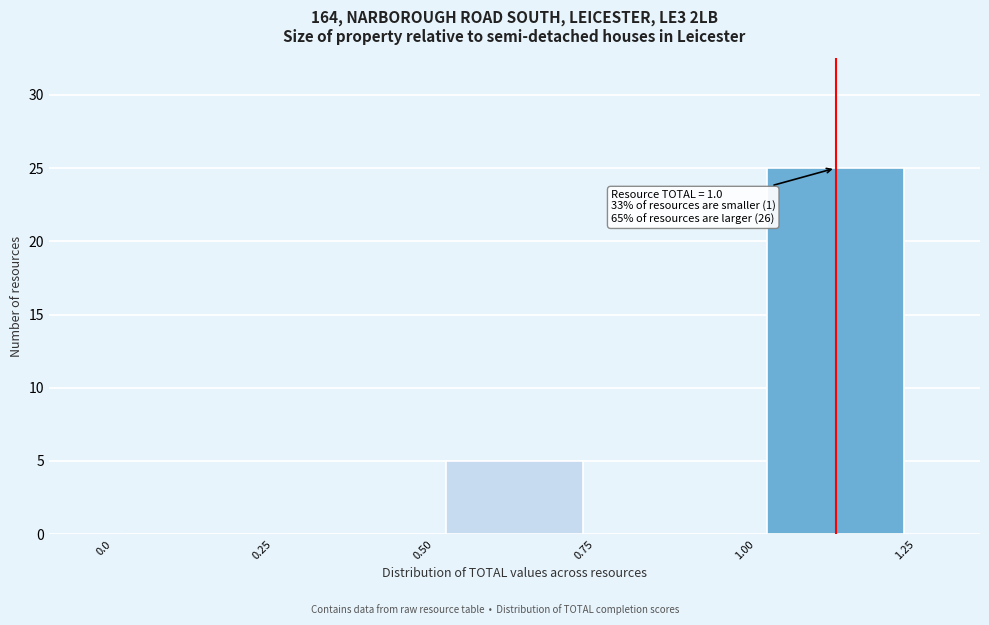

Which range on the x-axis has the tallest bar?

1.00 to 1.25